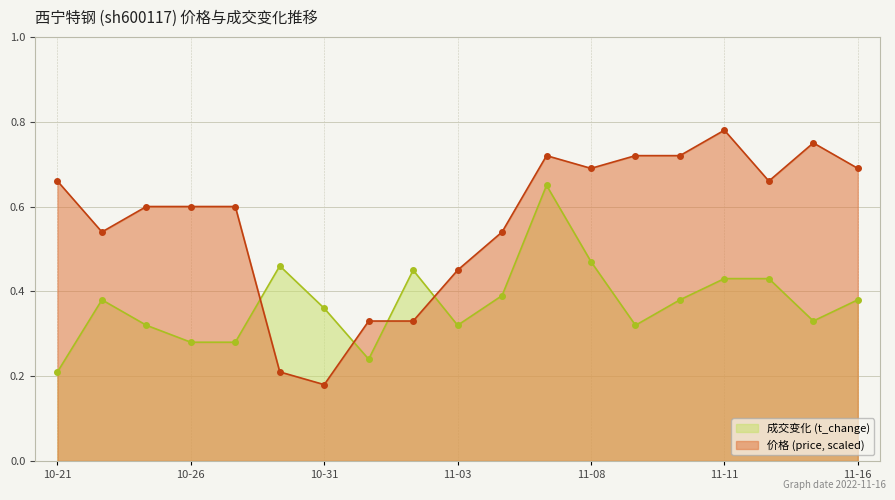

List the series in order of their overall mean, lowest first.

成交变化 (t_change), 价格 (price, scaled)